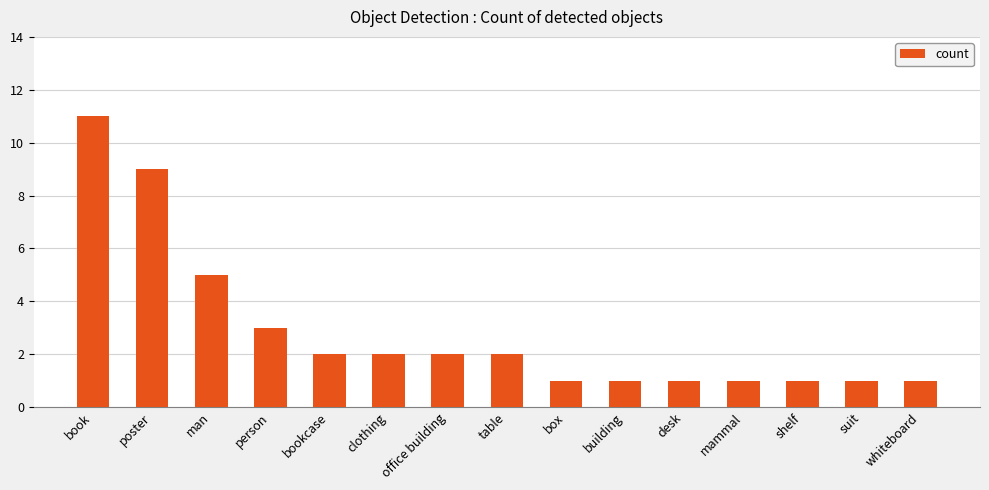

True or false: the data shows 9 at poster.

True